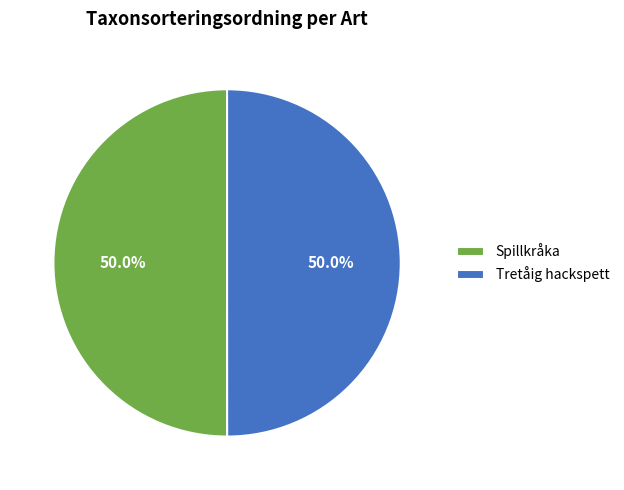

Approximately how many times larger is the value at Spillkråka compared to Tretåig hackspett?

1.0